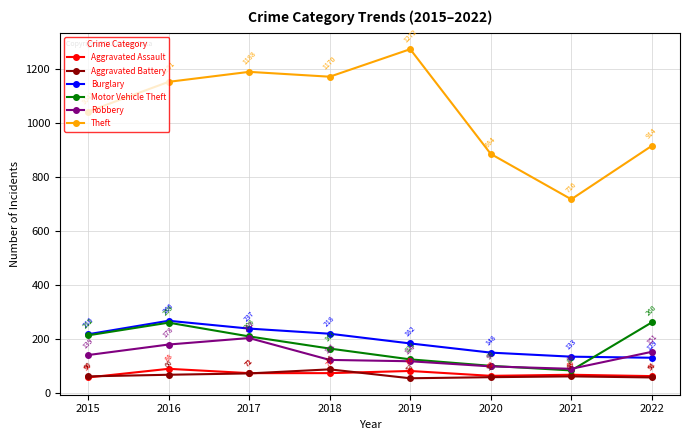

How many distinct data groups are displayed?

6